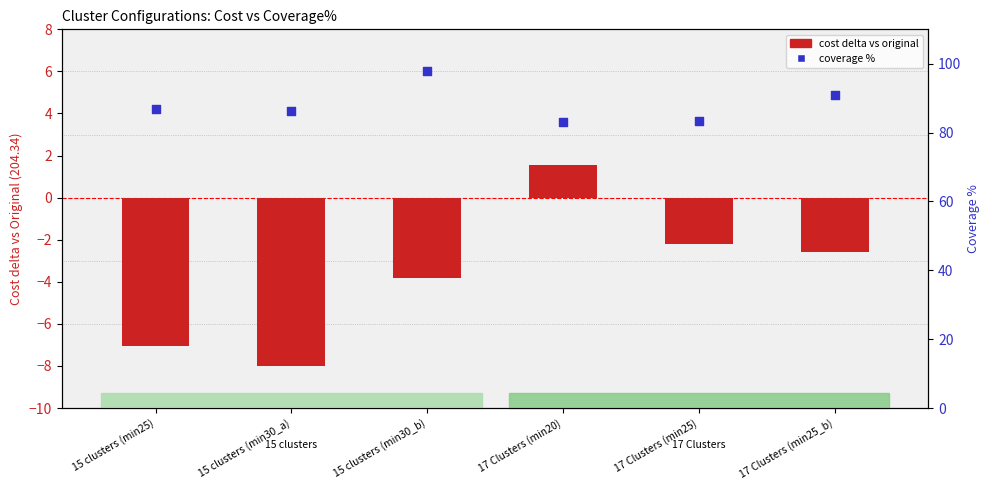

At how many categories does at least one series exceed 79?

6